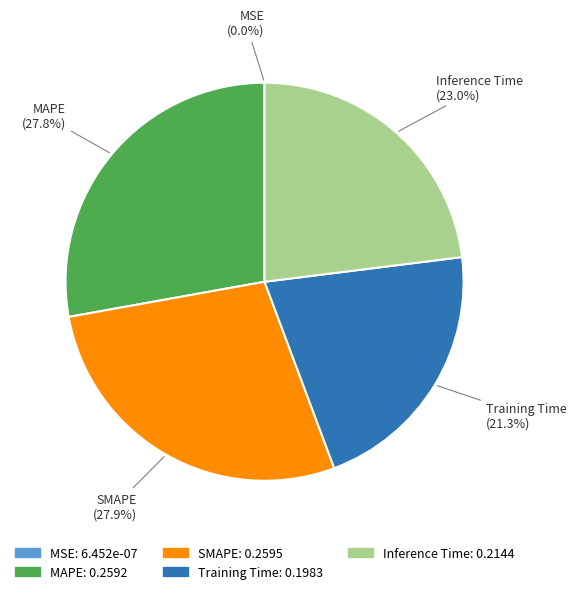

Is SMAPE the majority of the pie?

No